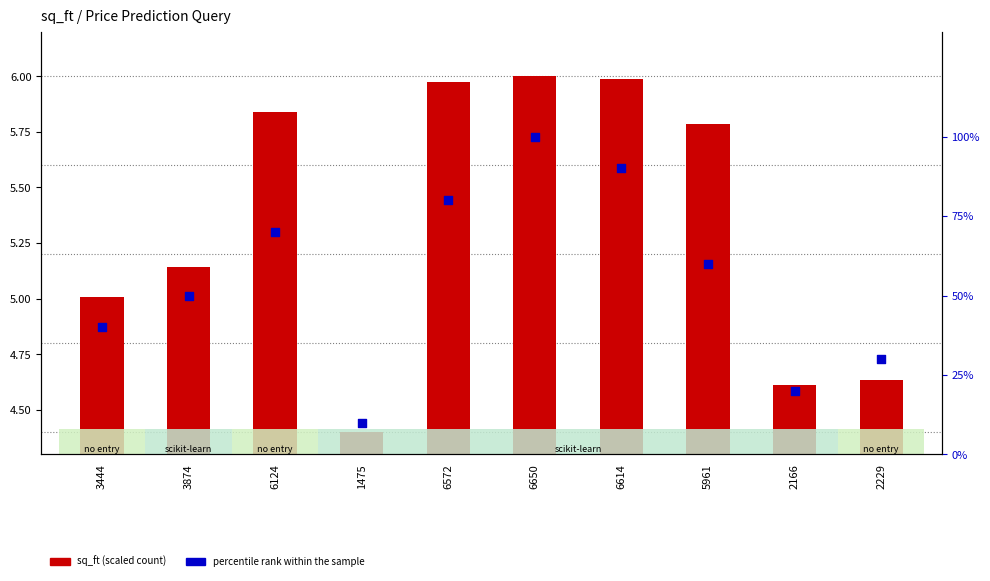

Which series has the largest Y range (max minus min)?

percentile rank within the sample